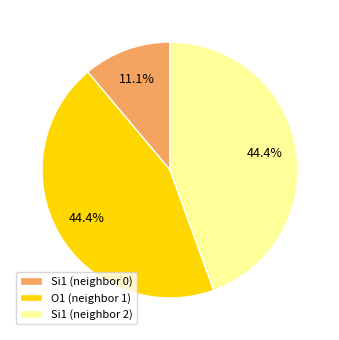

Which has a higher value, O1 (neighbor 1) or Si1 (neighbor 0)?

O1 (neighbor 1)